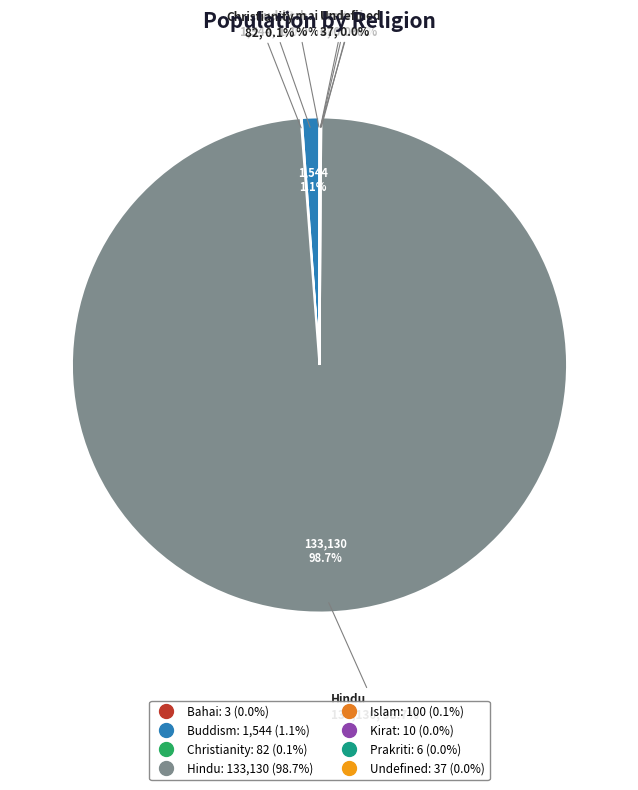

Approximately how many times larger is the value at Prakriti compared to Kirat?

0.6